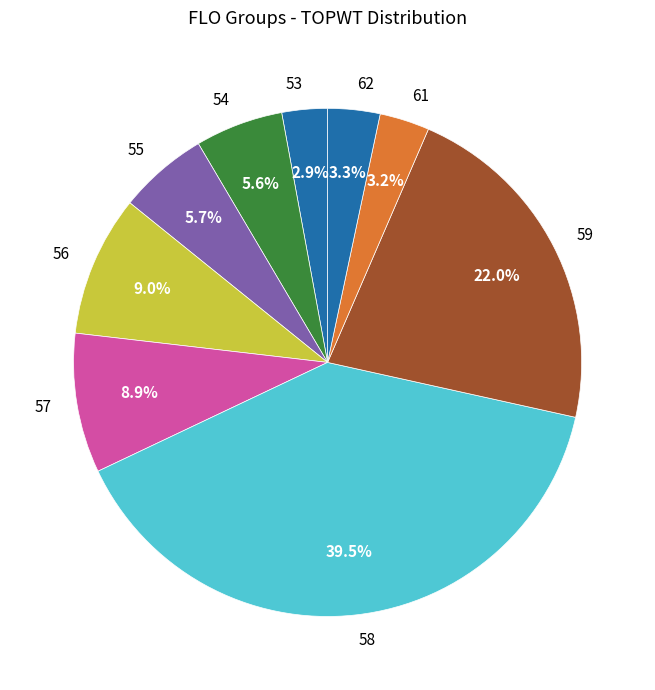

How much of the chart is everything except 53?

97.1%